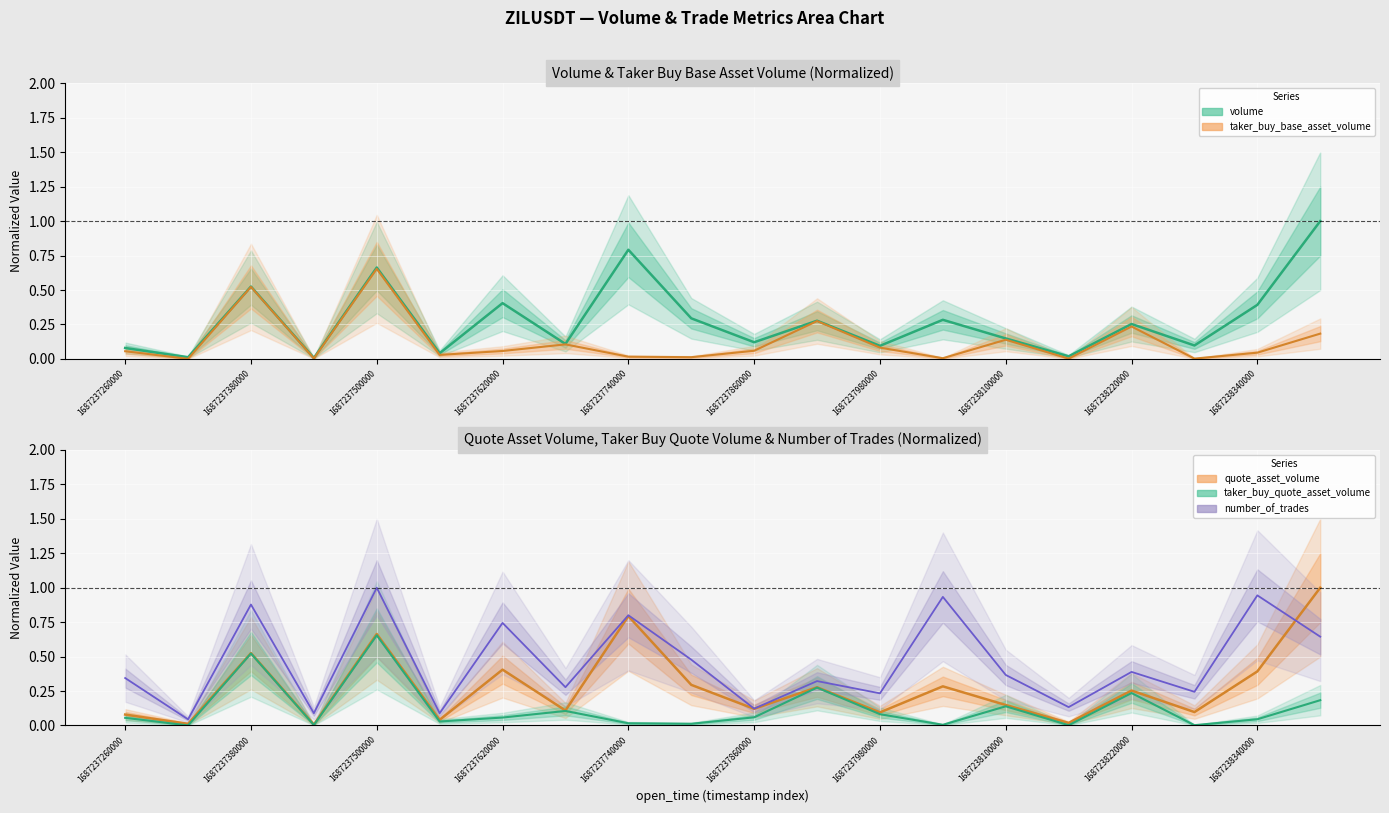

How many lines are shown in the chart?

5